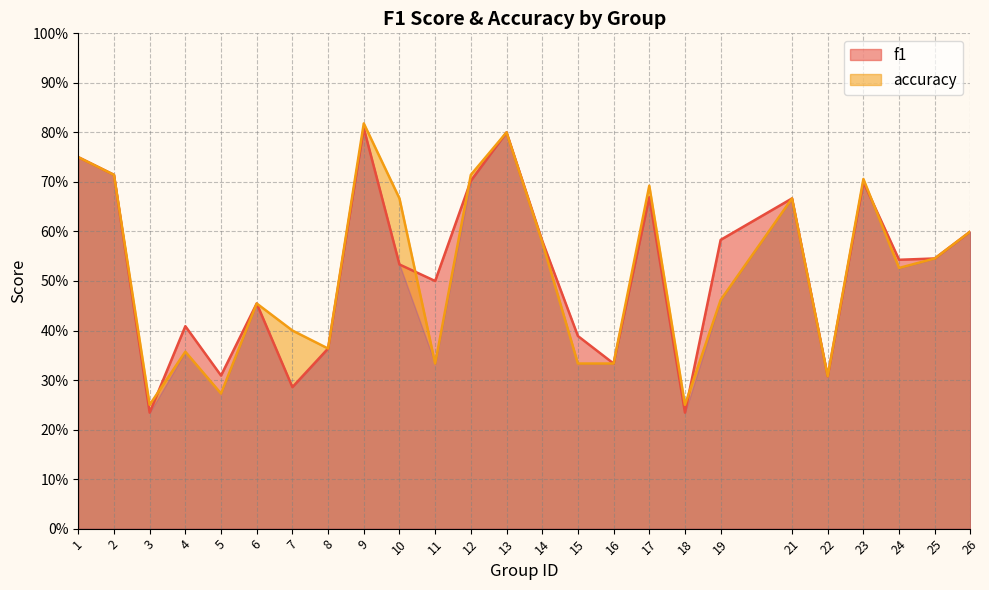

The f1 series shows 0.2 at 22. True or false?

False